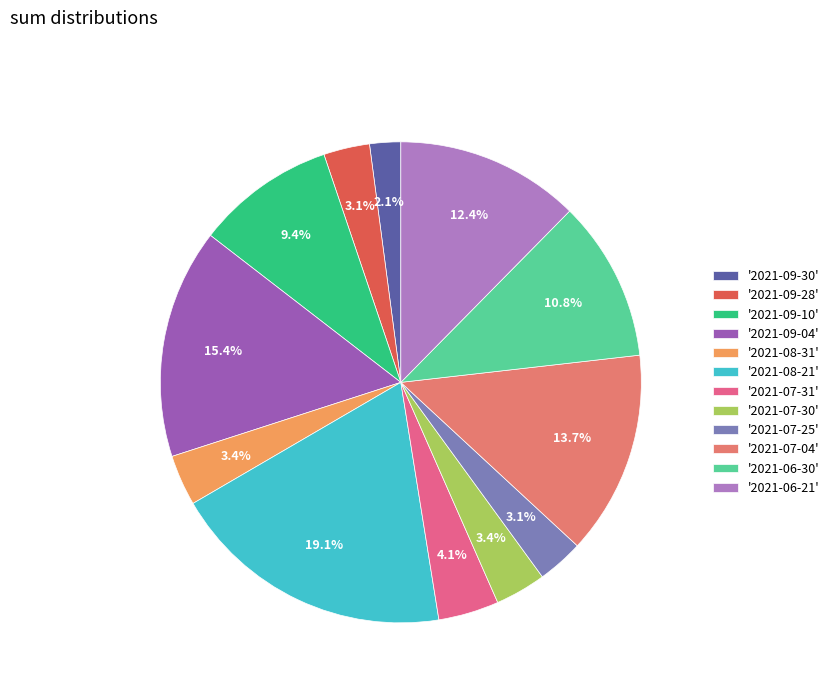

How many segments does this pie chart have?

12